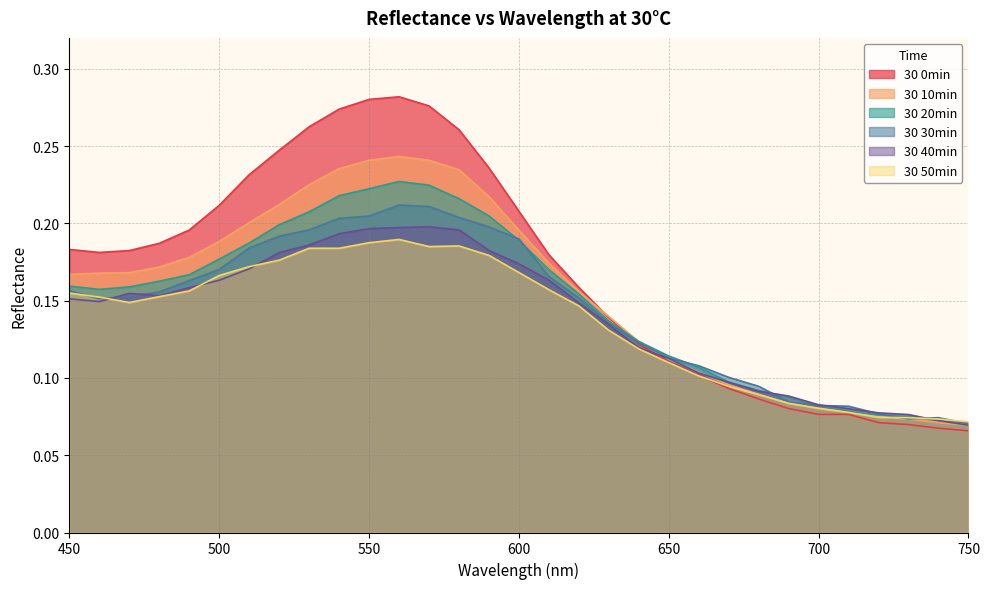

True or false: 30 20min has a value of 0.1 at 570.

False